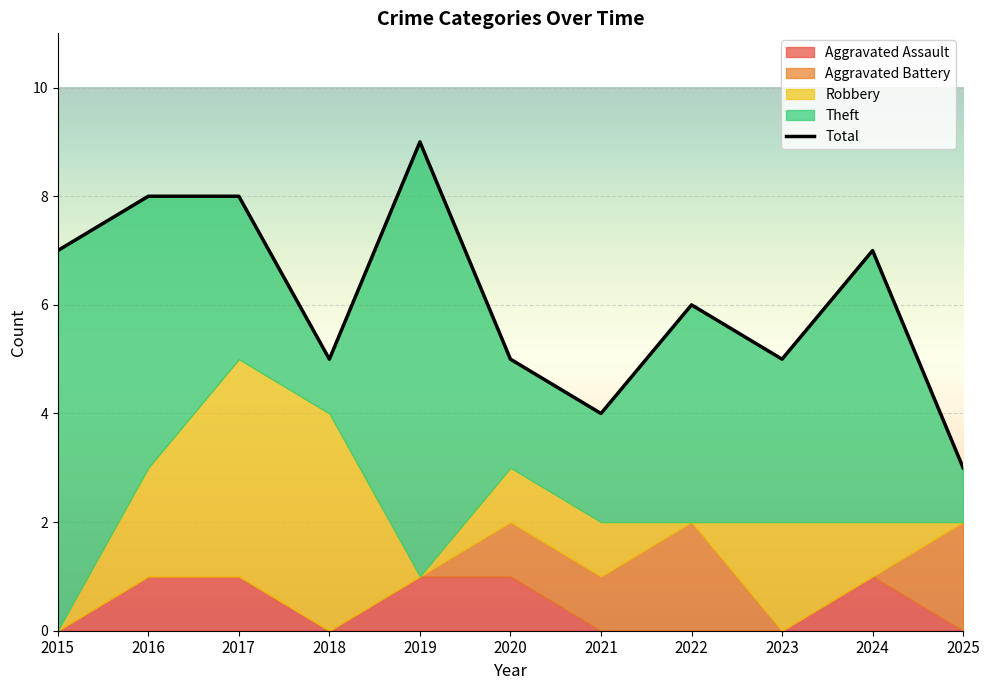

Between 2016 and 2017, which series saw the biggest shift?

Robbery